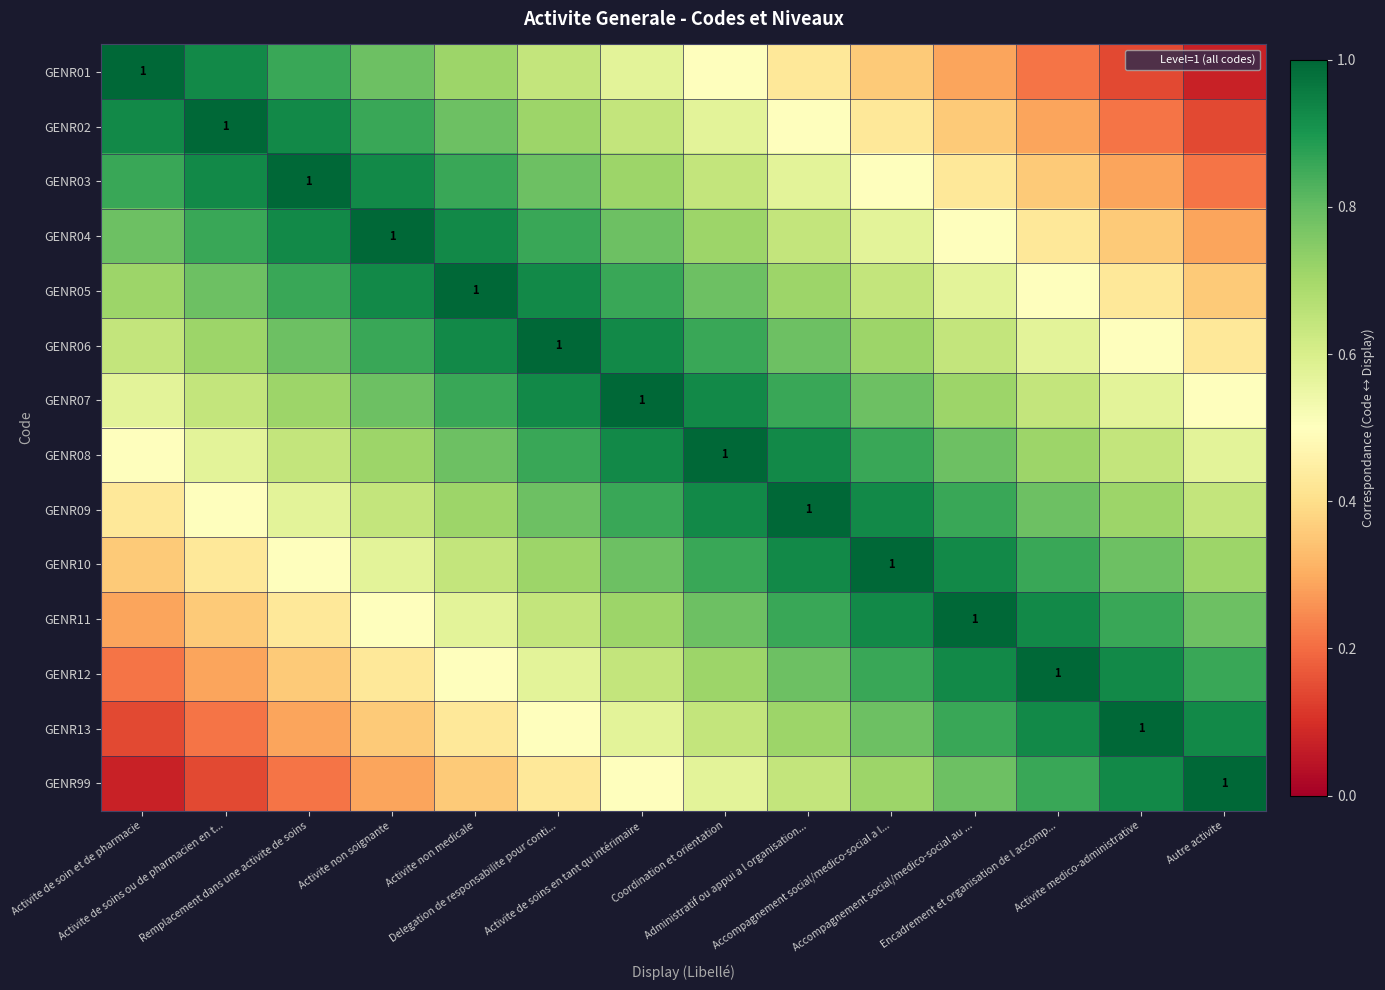

What is the greatest value displayed?

1.0